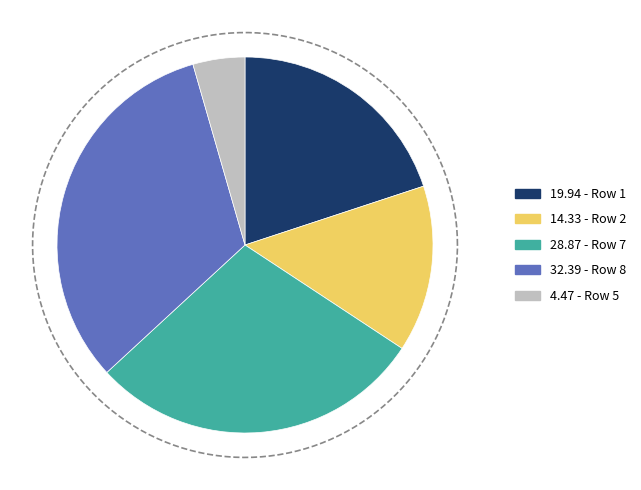

To the nearest percent, what percentage of the pie is Row 7?

29%